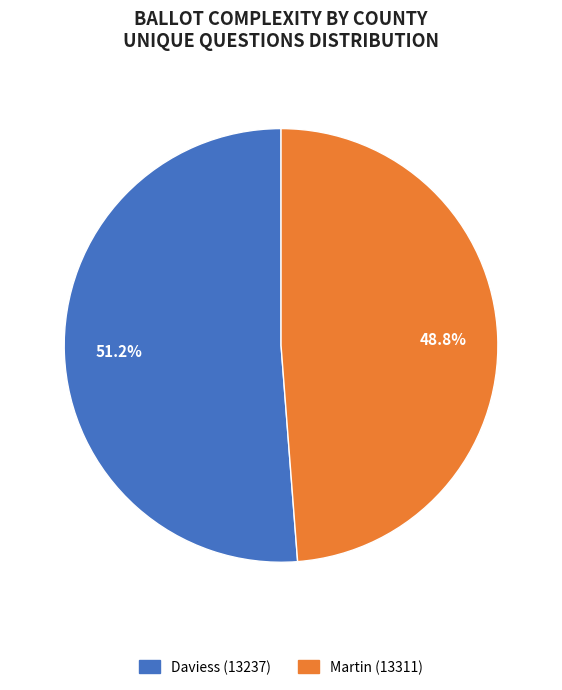

What percentage is the Martin (13311) slice, to the nearest percent?

49%